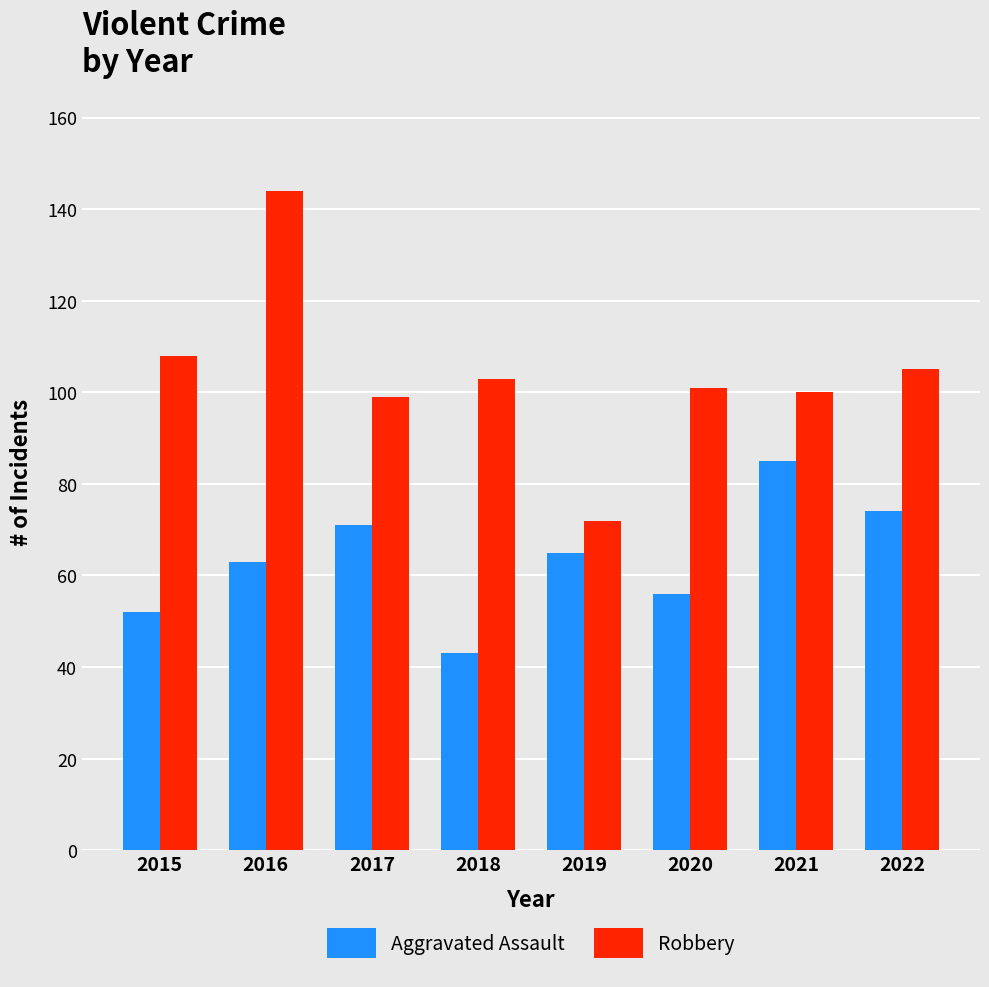

What is the difference between the maximum and second lowest values in the Aggravated Assault series?

33